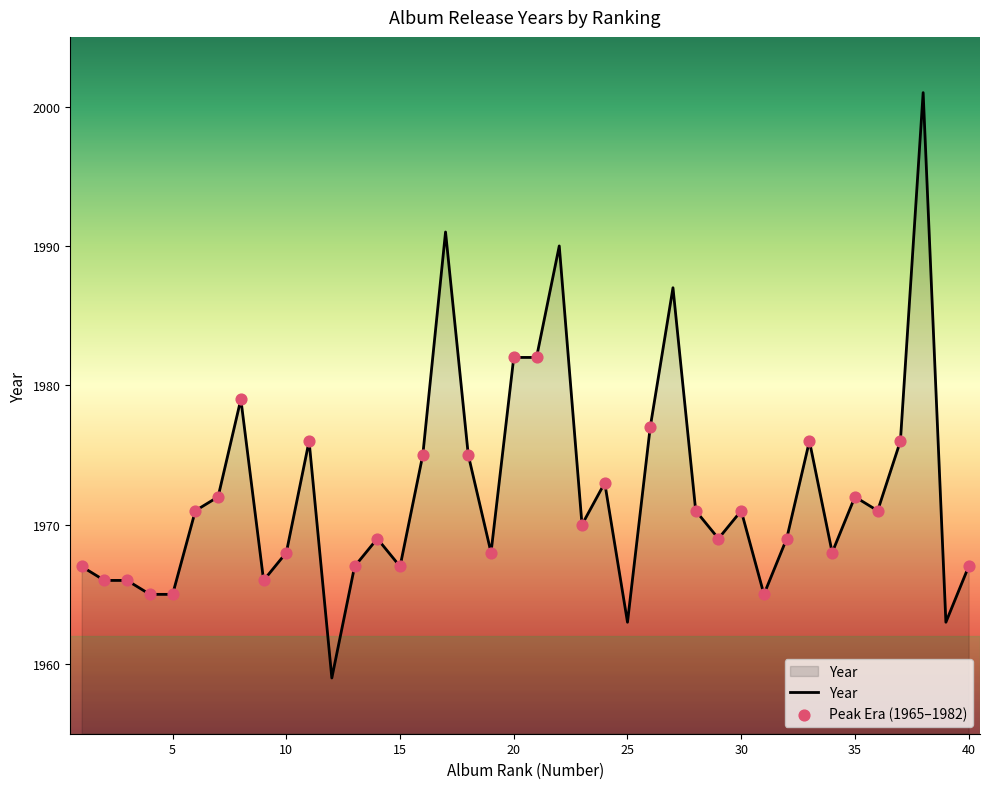

What is the difference between the maximum and minimum values?

42